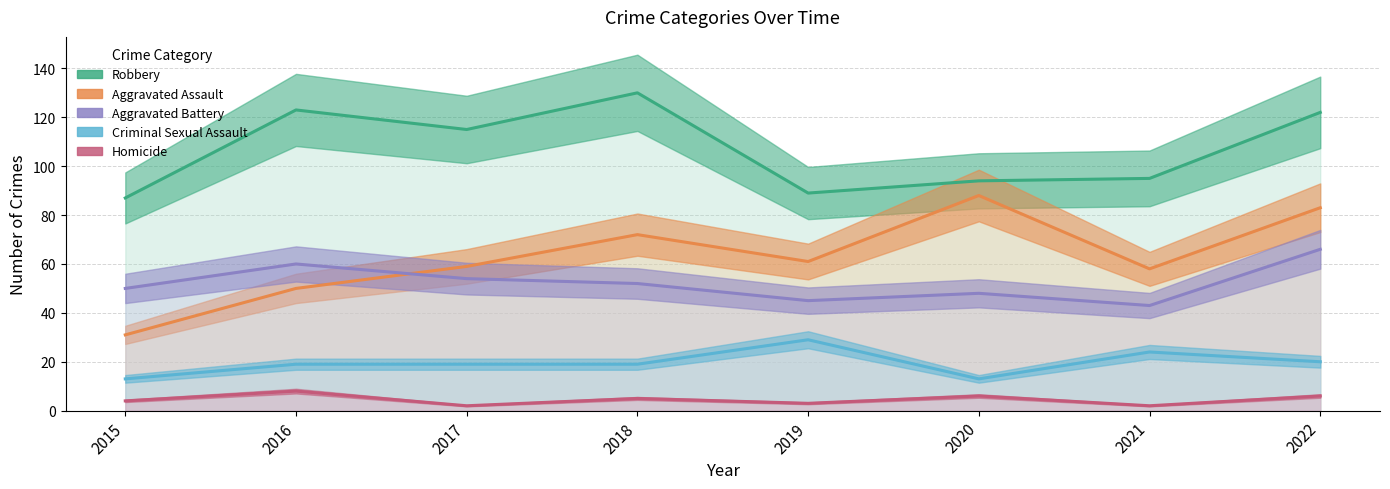

True or false: Robbery and Homicide cross at least once.

False